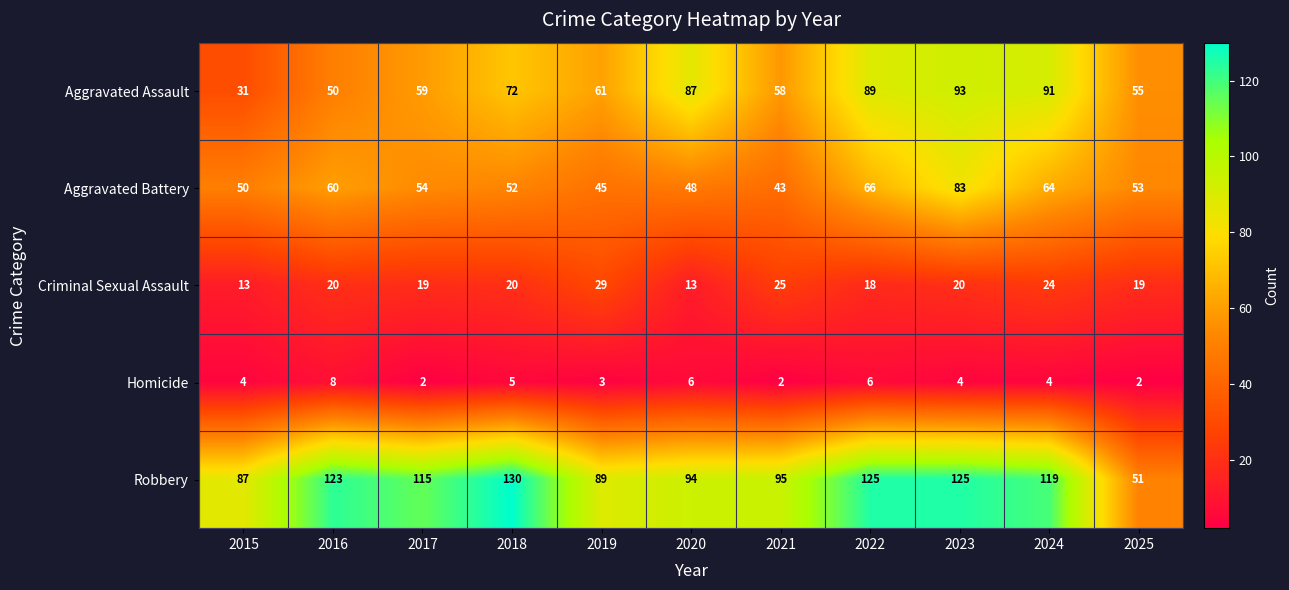

What is the sum of all Aggravated Battery values?

618